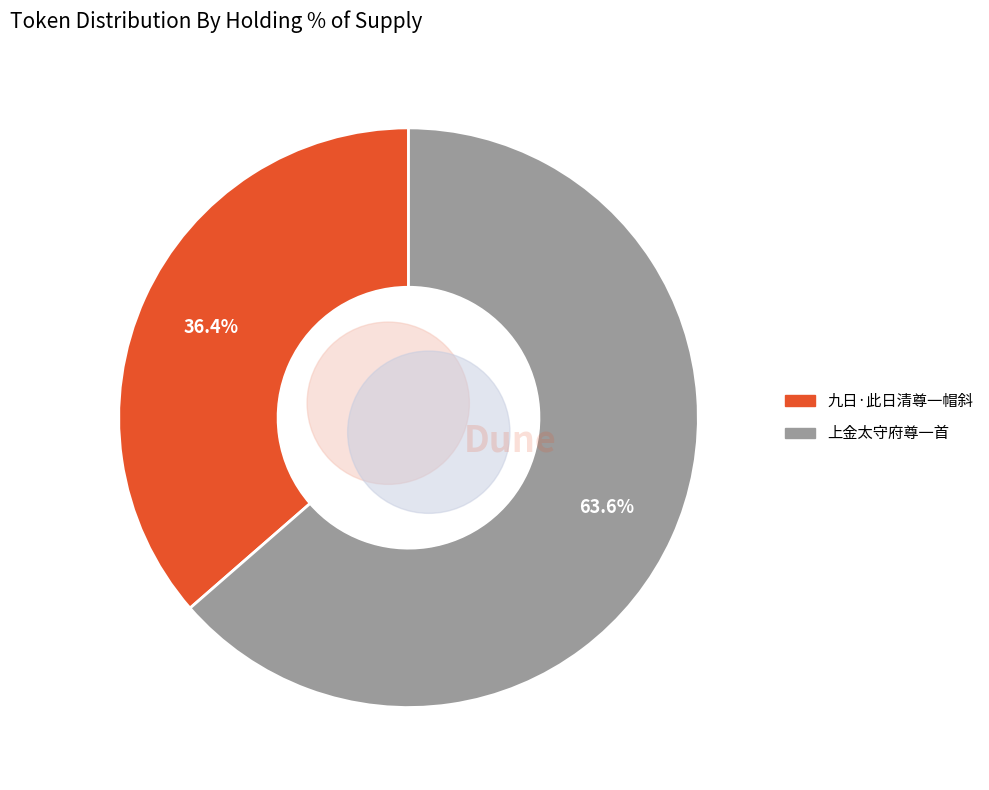

Which category accounts for the majority?

上金太守府尊一首